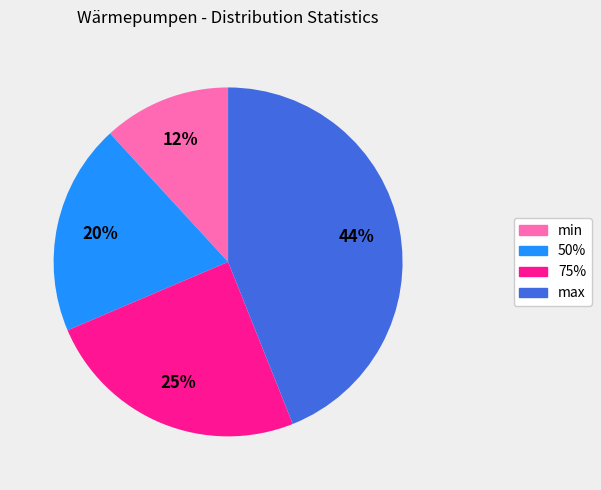

Does min represent more than half of the total?

No